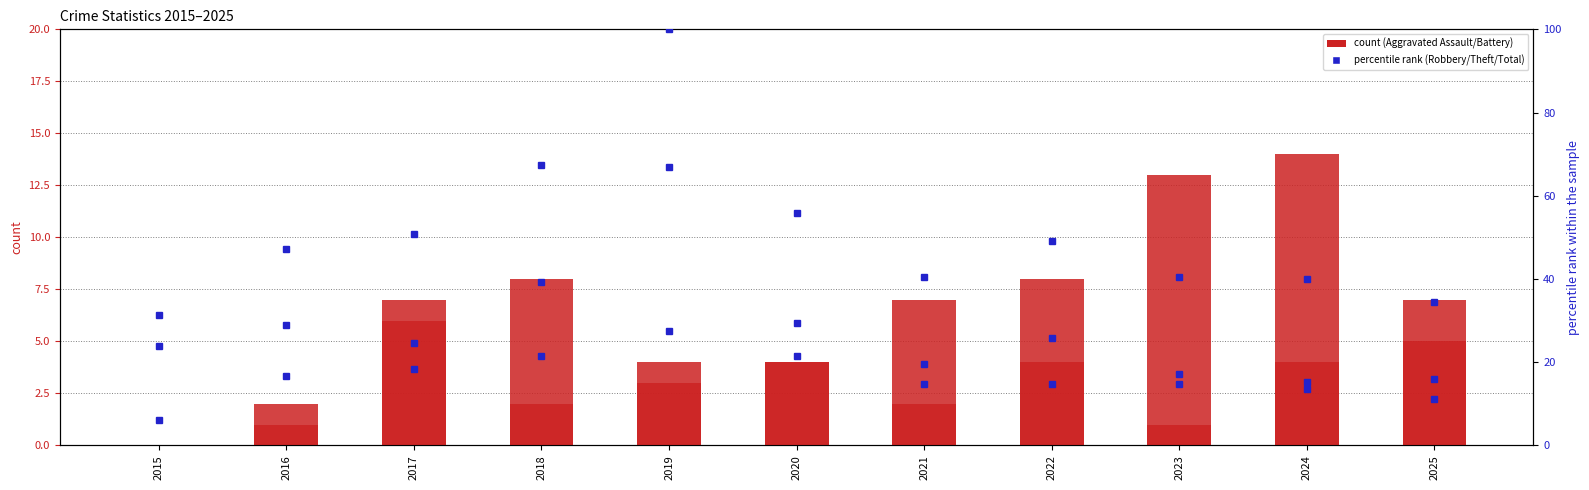

What is the spread (max minus min) of values at 2020?

51.8